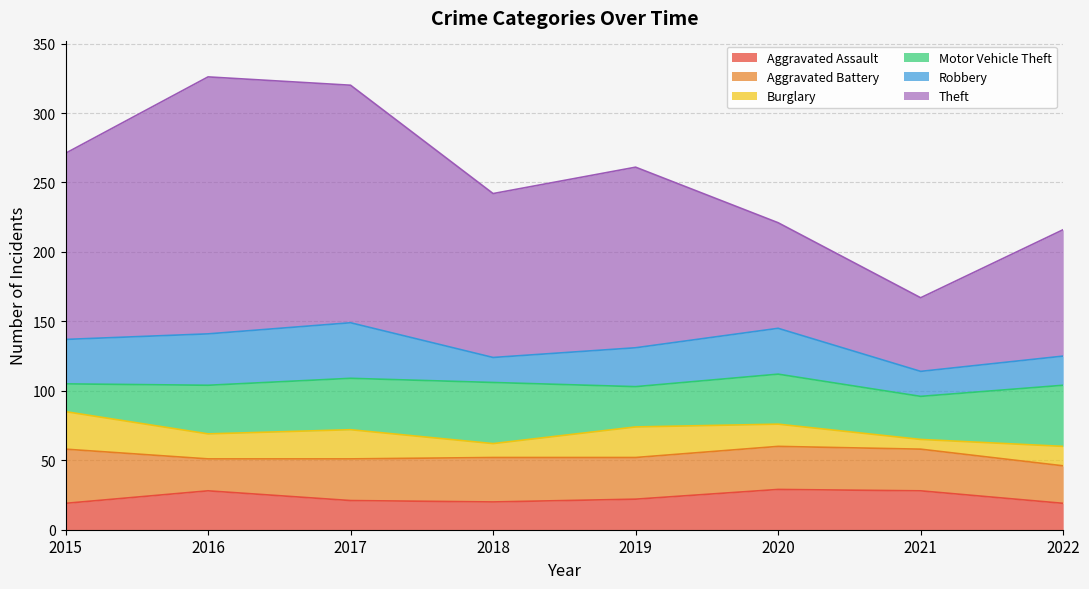

How many series are shown in this chart?

6